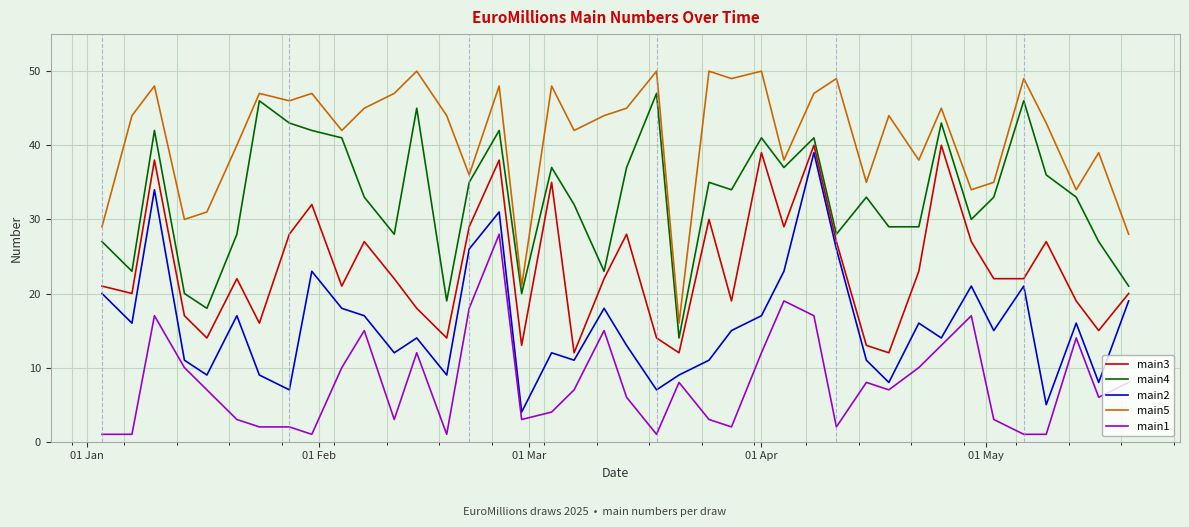

Count the number of categories in the chart.

40